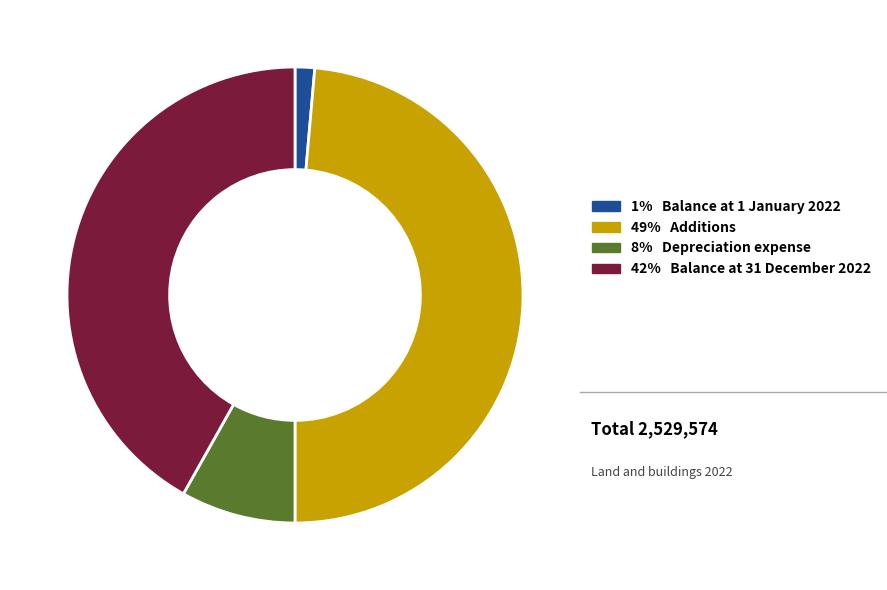

Is there any slice that represents more than half of the pie?

No